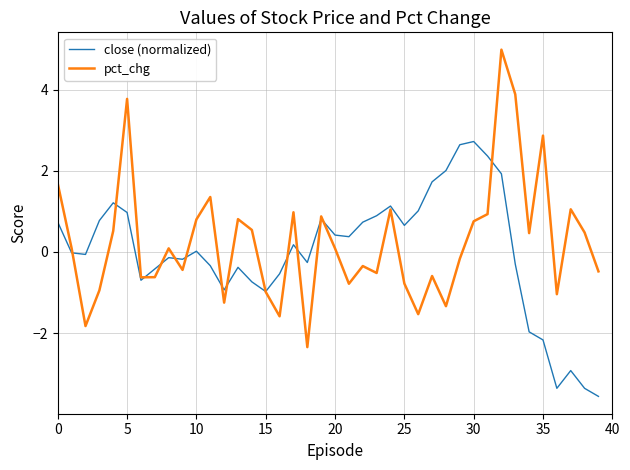

How many values in pct_chg are below zero?

19